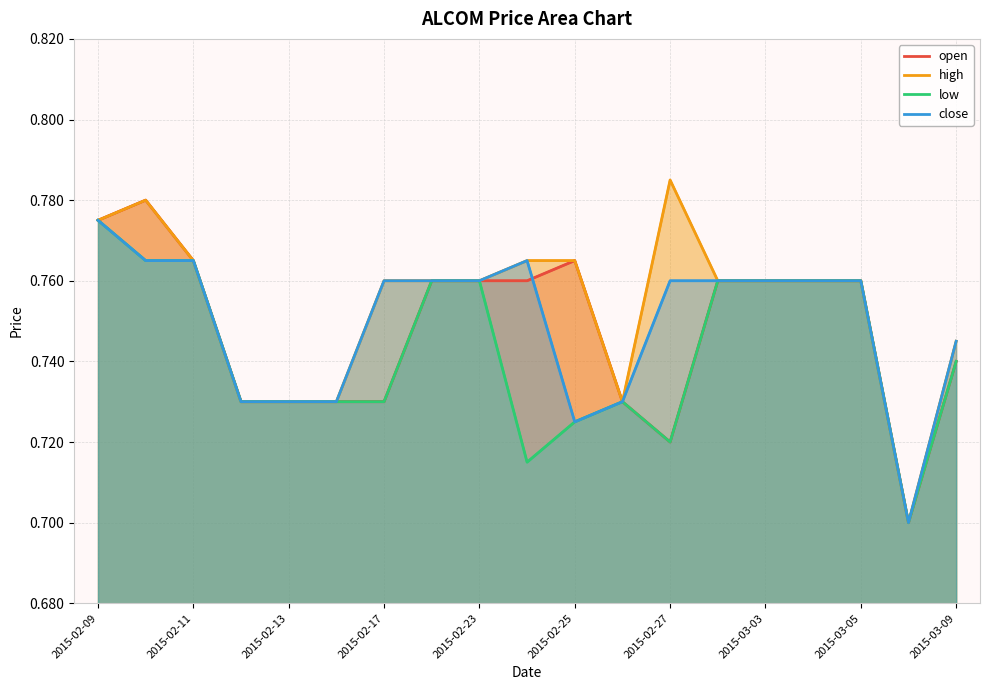

Which series has the largest range (max minus min)?

high